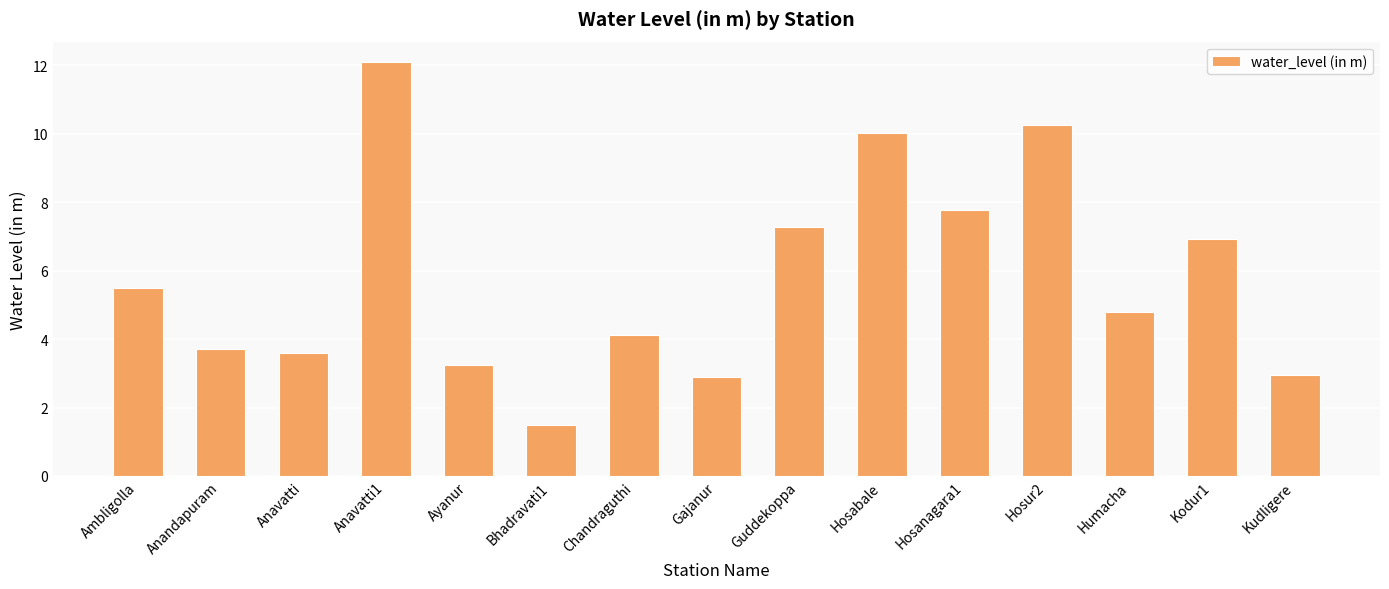

What is the label of the 9th bar from the right?

Chandraguthi